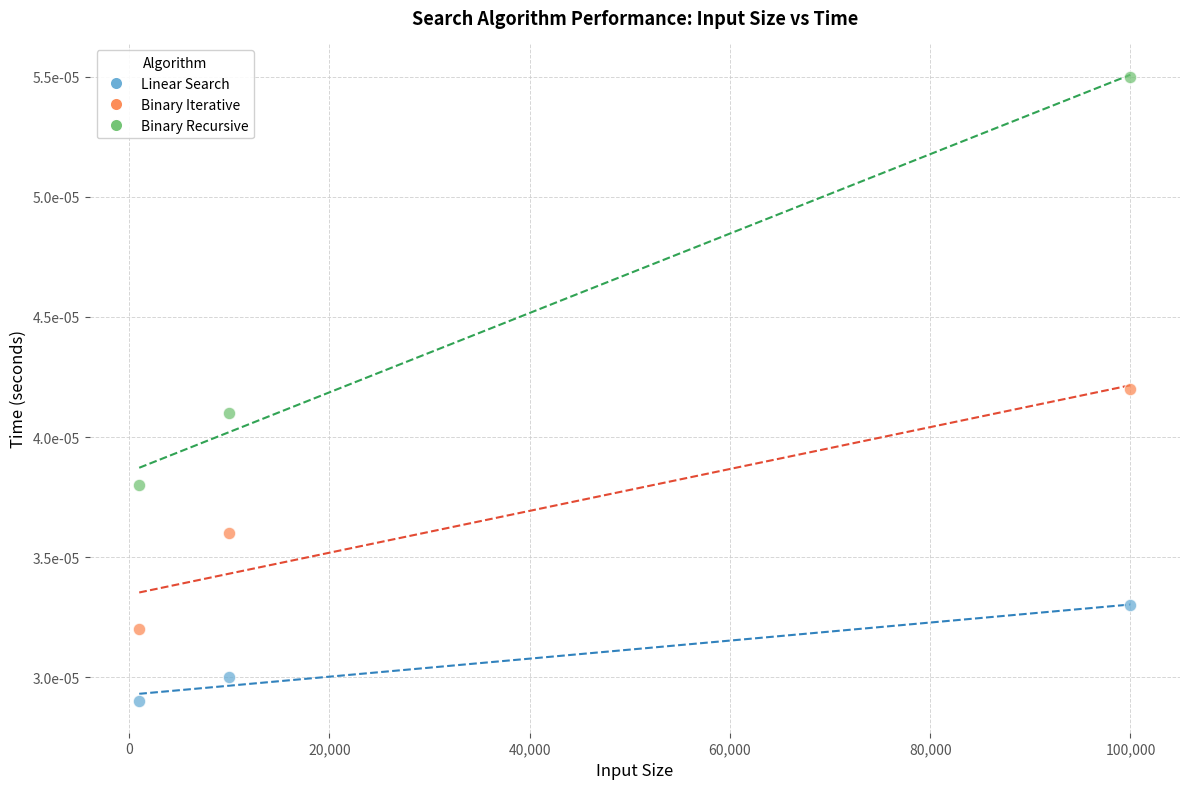

Which series has the widest spread of Y values?

Binary Recursive